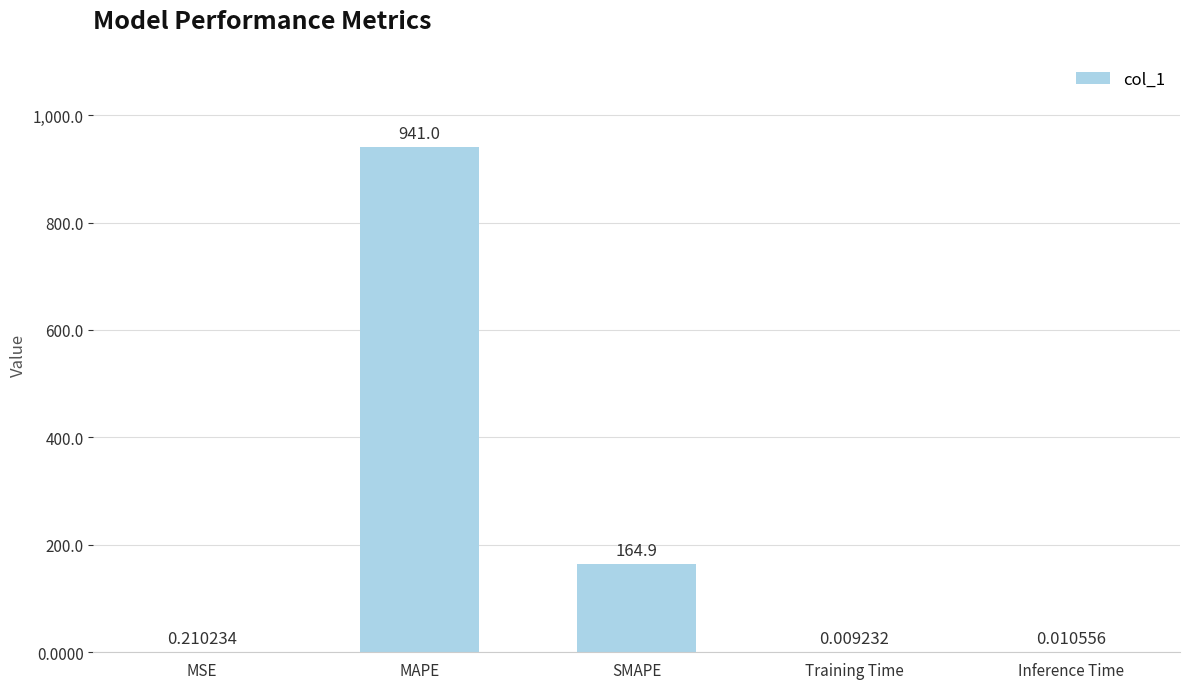

What is the sum of all values?

1106.2